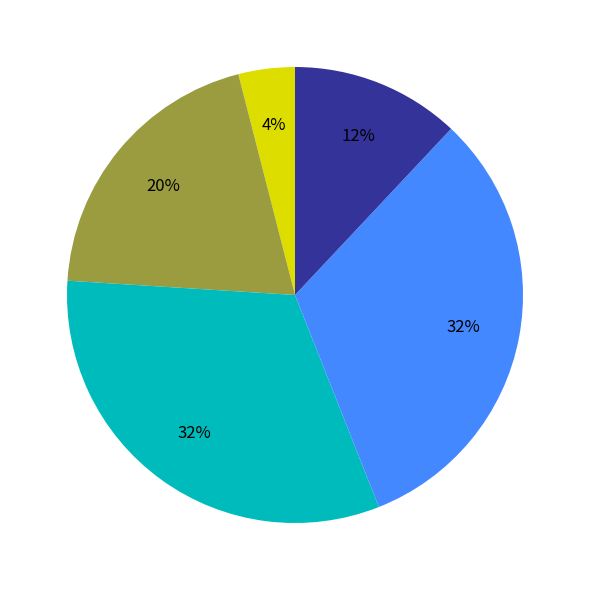

Is there a majority slice in this chart?

No